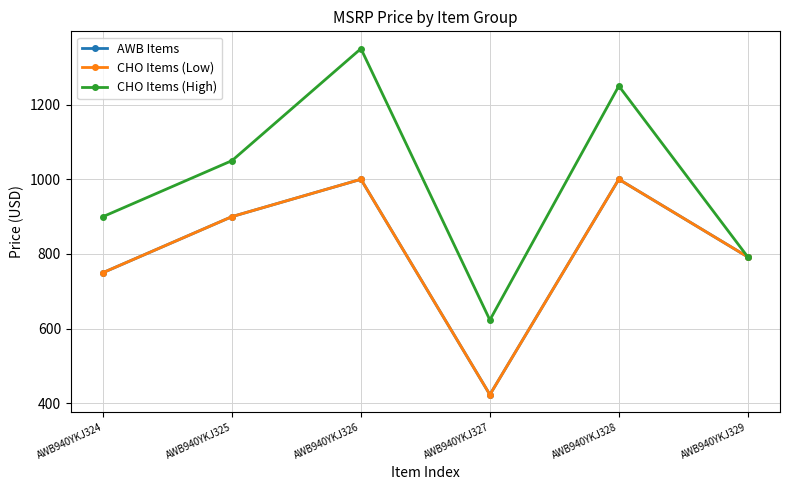

Is the value of CHO Items (High) at AWB940YKJ329 greater than the value of CHO Items (Low) at AWB940YKJ327?

Yes